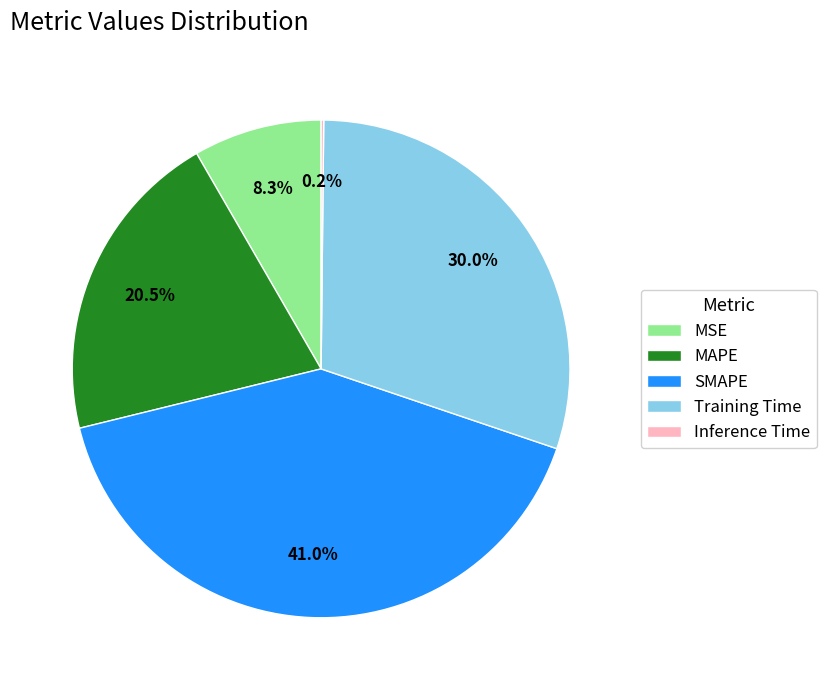

Is it true that Training Time is 18% of the pie?

False